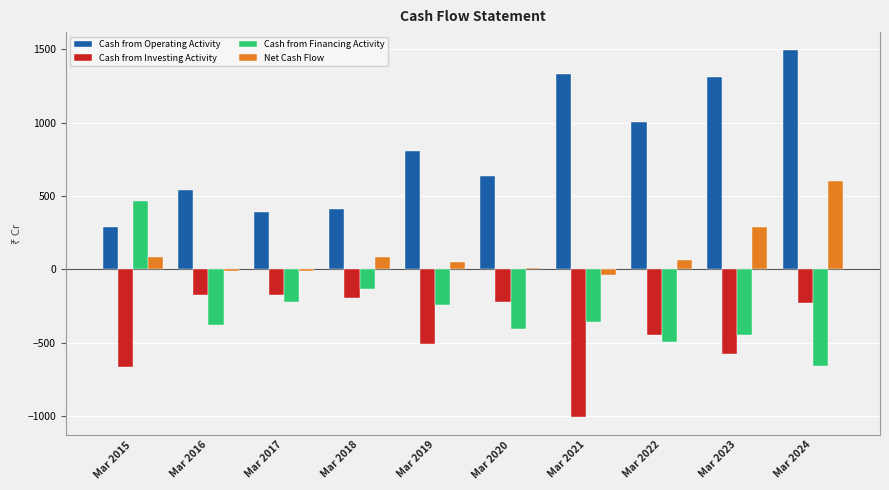

Count the number of categories in the chart.

10